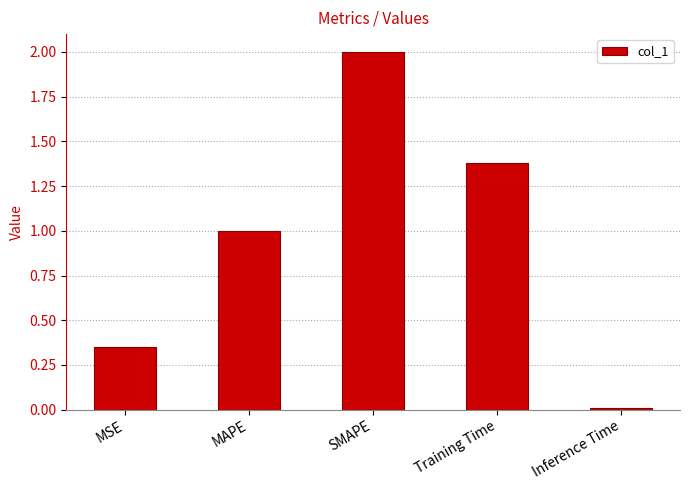

Rank the categories by value from highest to lowest.

SMAPE, Training Time, MAPE, MSE, Inference Time